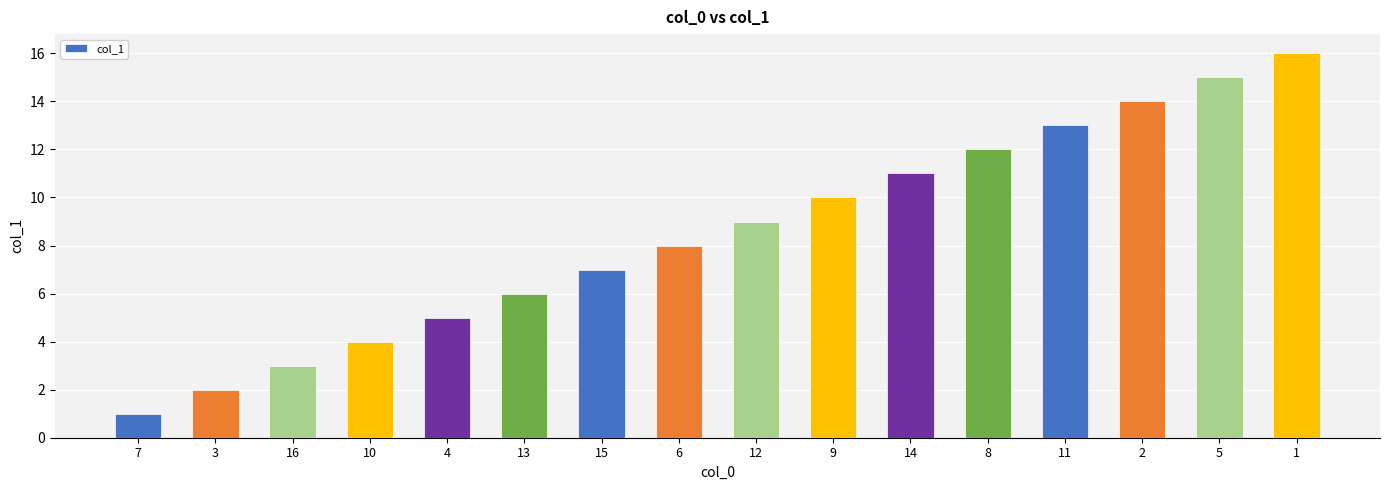

How many series are shown in this chart?

1